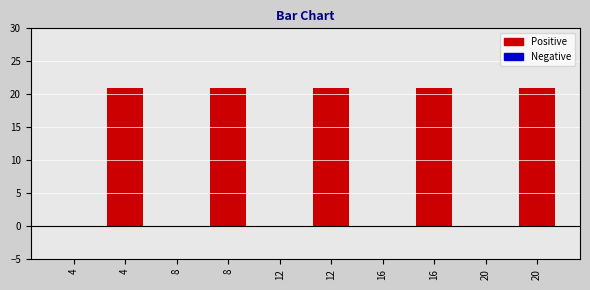

Rank the categories by value from lowest to highest.

4, 8, 12, 16, 20, 4, 8, 12, 16, 20